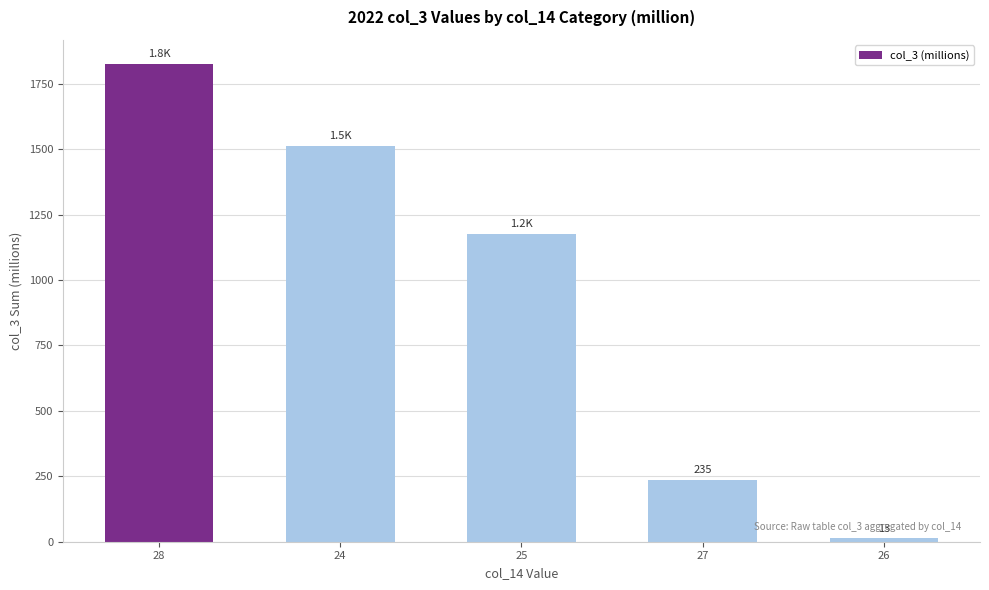

What position from the right is 28?

5